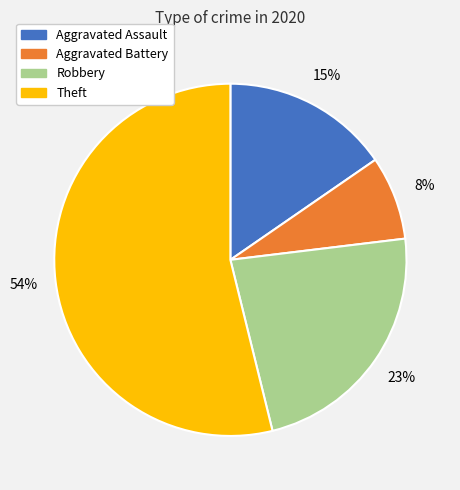

Combined, do Aggravated Battery and Theft account for over 50%?

Yes